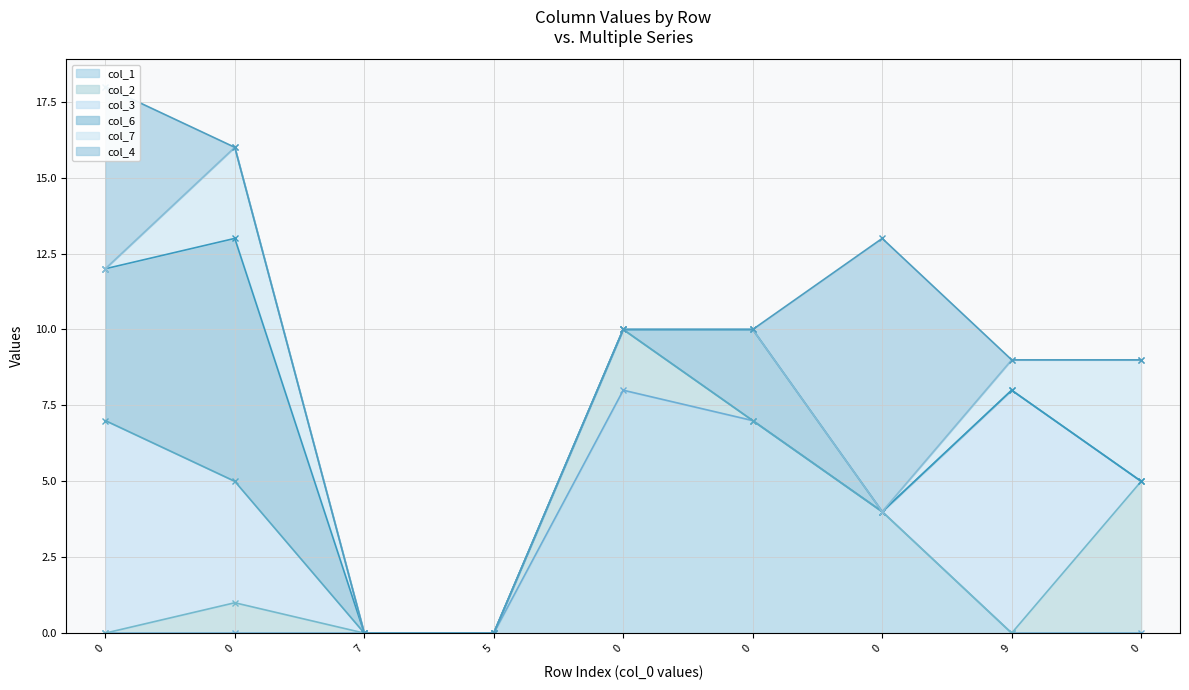

Which series has the largest range (max minus min)?

col_4 line